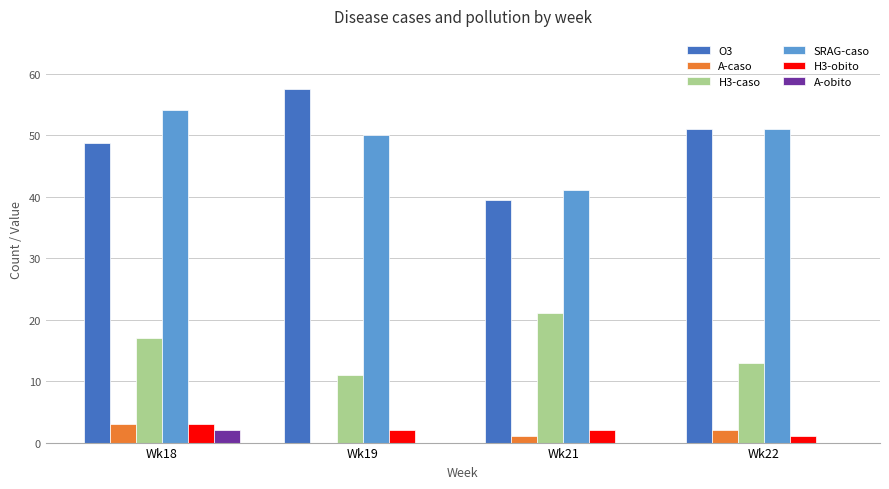

Which category has the highest value across all series?

Wk19